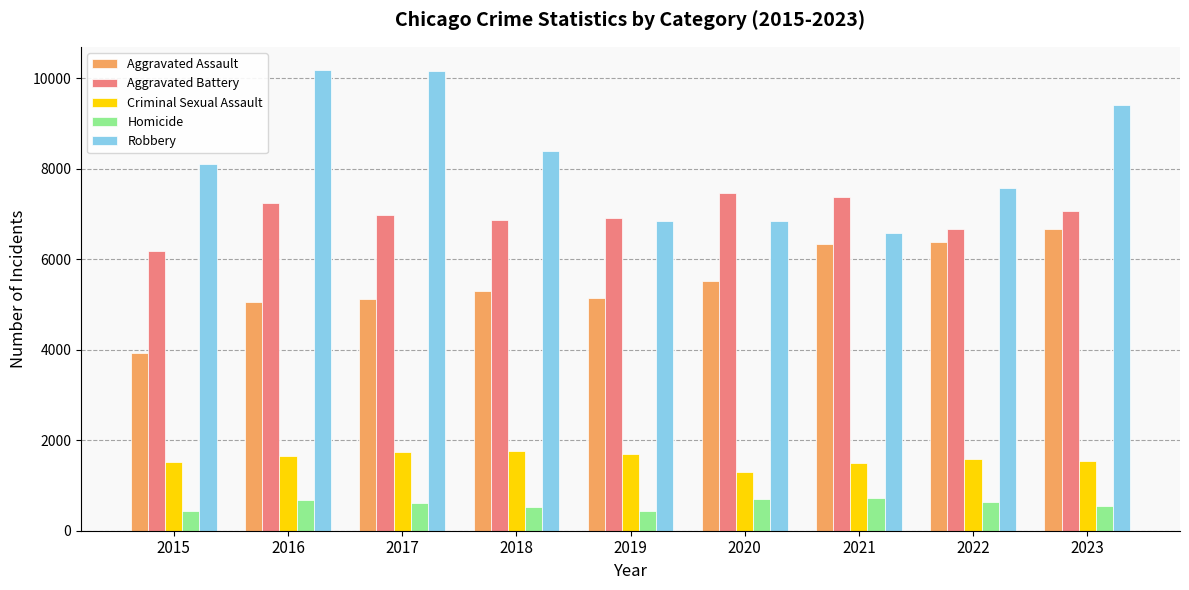

What is the value of the Aggravated Battery bar at the 6th from the left?

7470